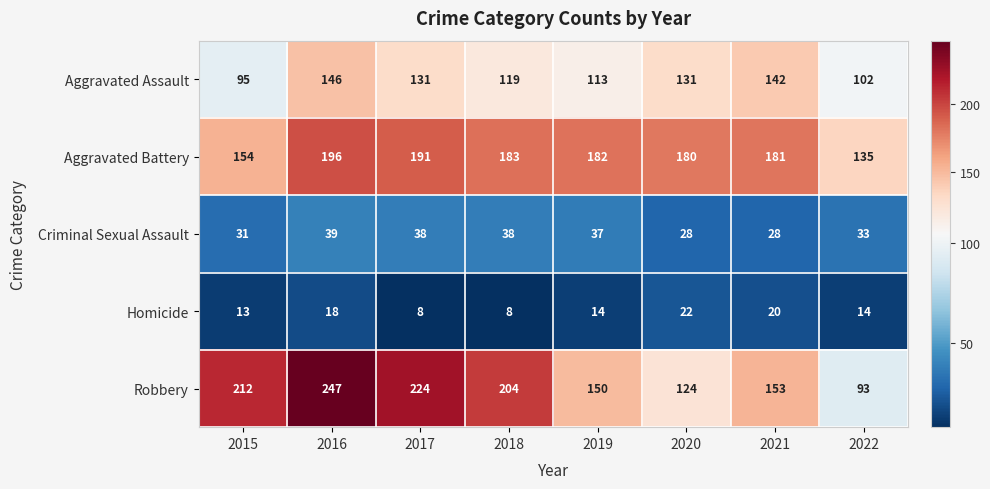

Which series has the widest spread of values?

Robbery